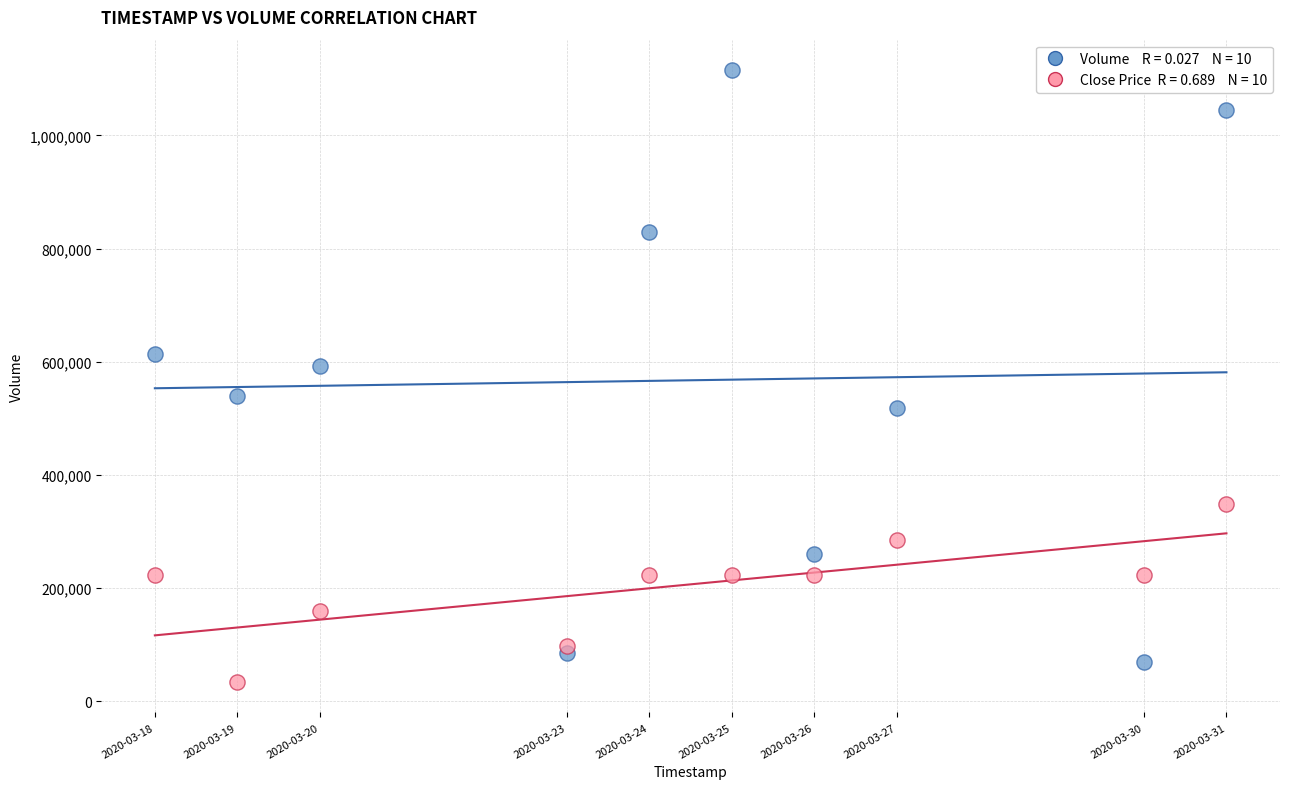

Across all series, what Y value is closest to 574775?

593300.0